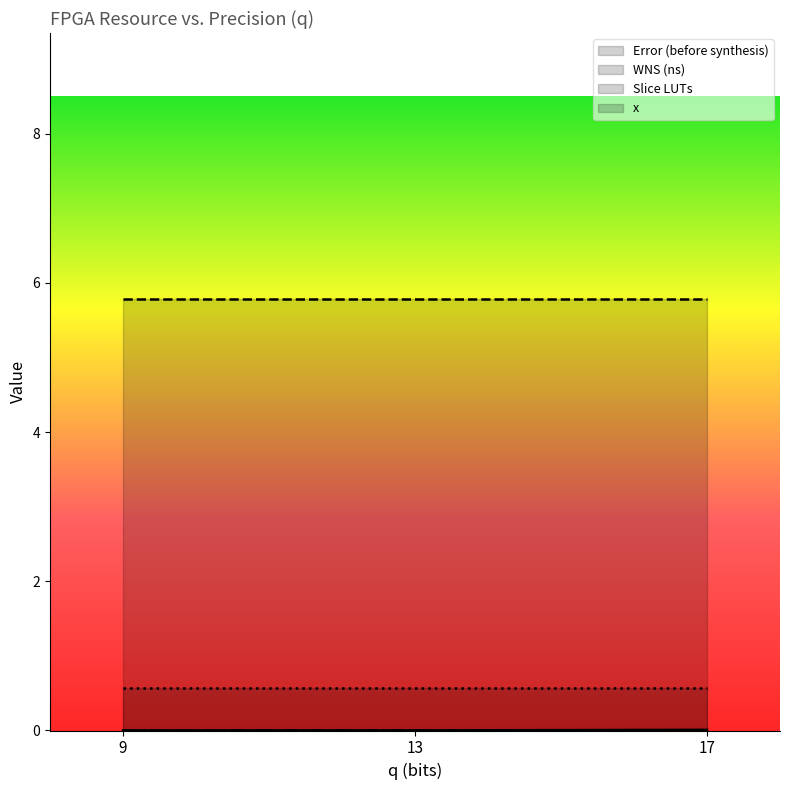

The WNS (ns) series shows 2.9 at 13. True or false?

False